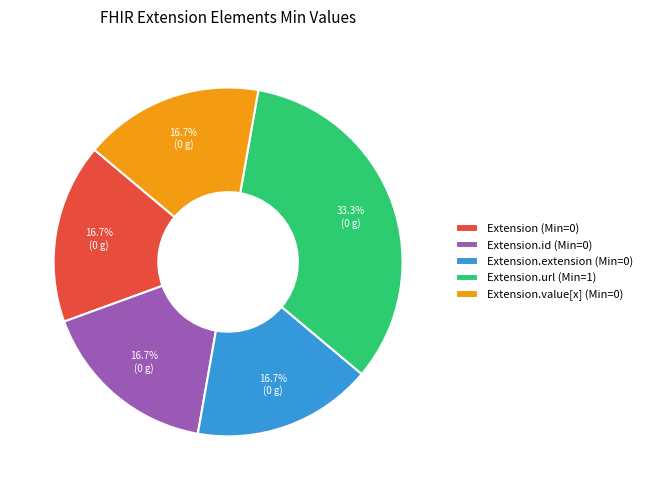

Between Extension.value[x] (Min=0) and Extension.url (Min=1), which is larger?

Extension.url (Min=1)